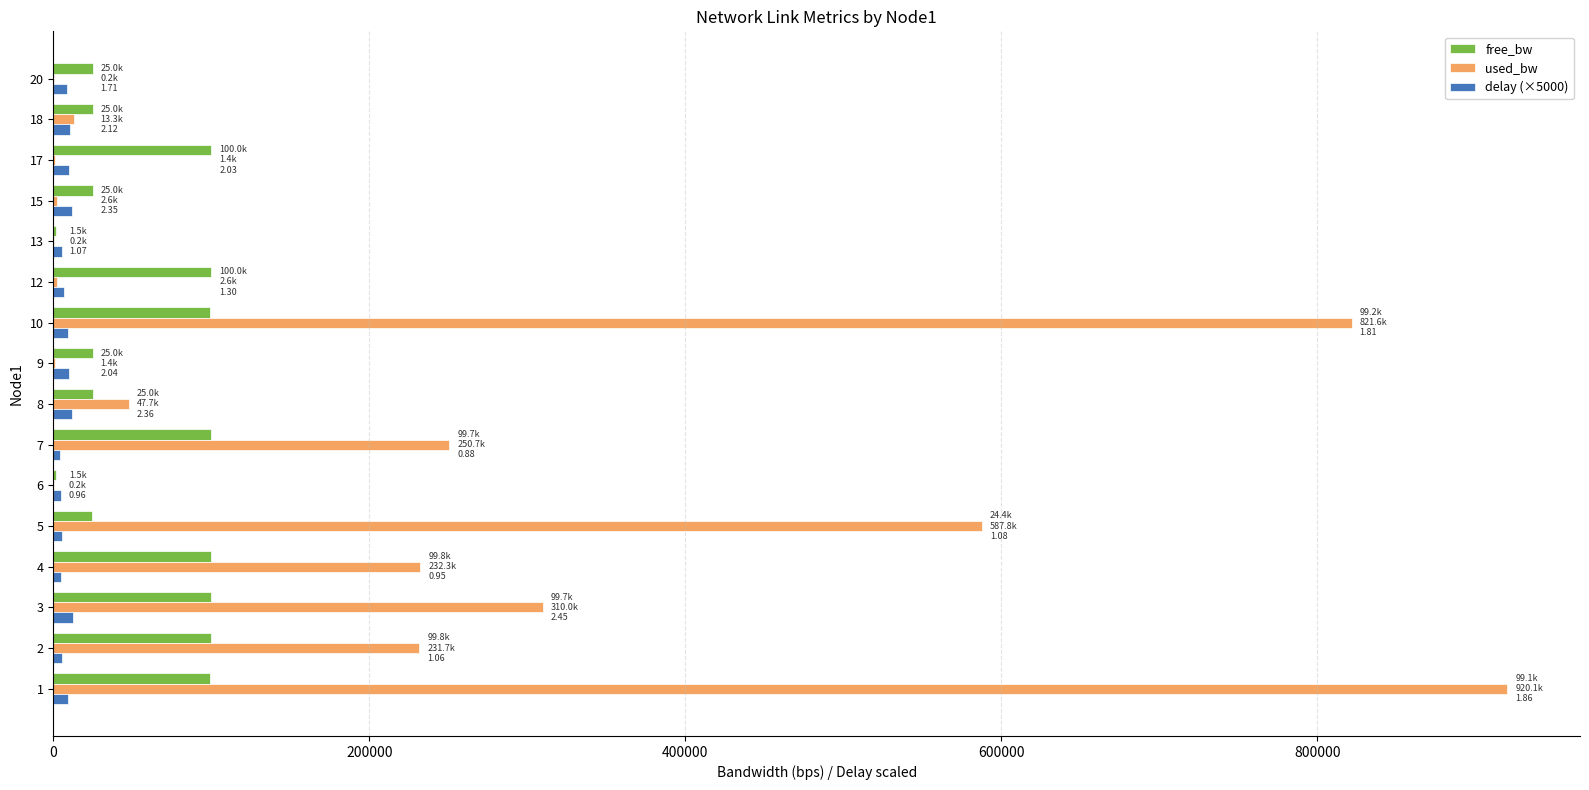

Which series has the largest total across all categories?

used_bw